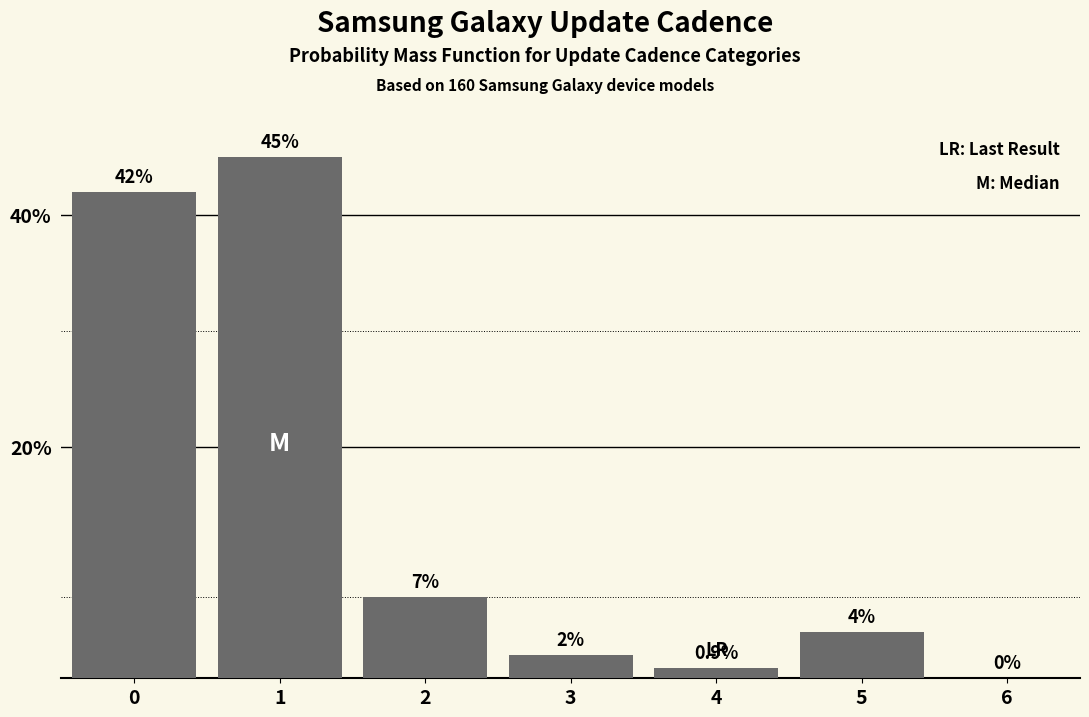

Reading left to right, extract all data points from this chart.

0=42.0	1=45.0	2=7.0	3=2.0	4=0.9	5=4.0	6=0.0